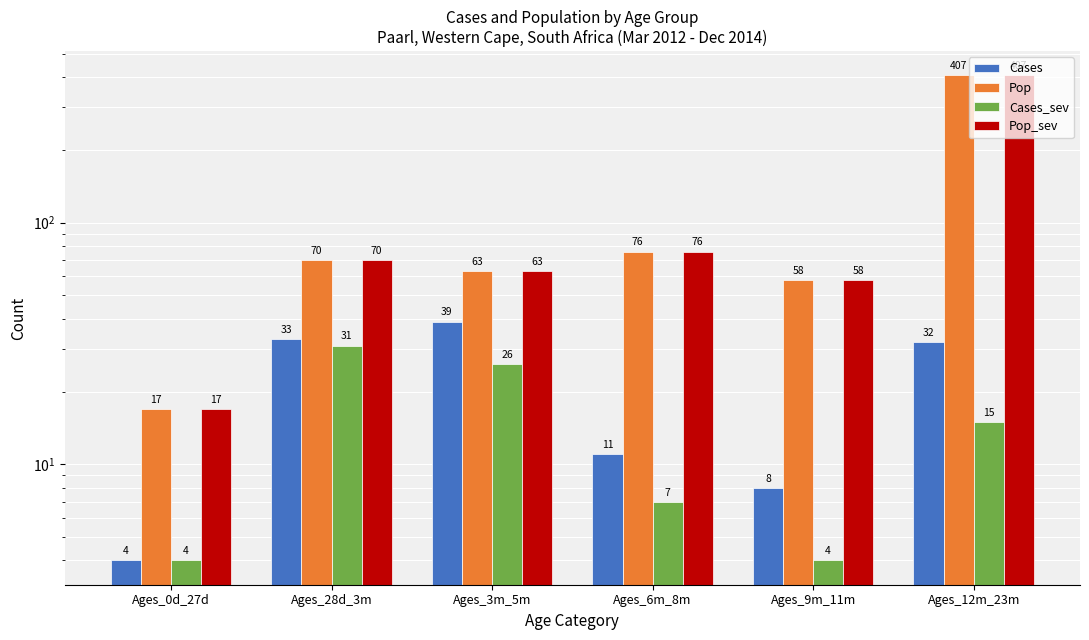

Are the bars horizontal?

No